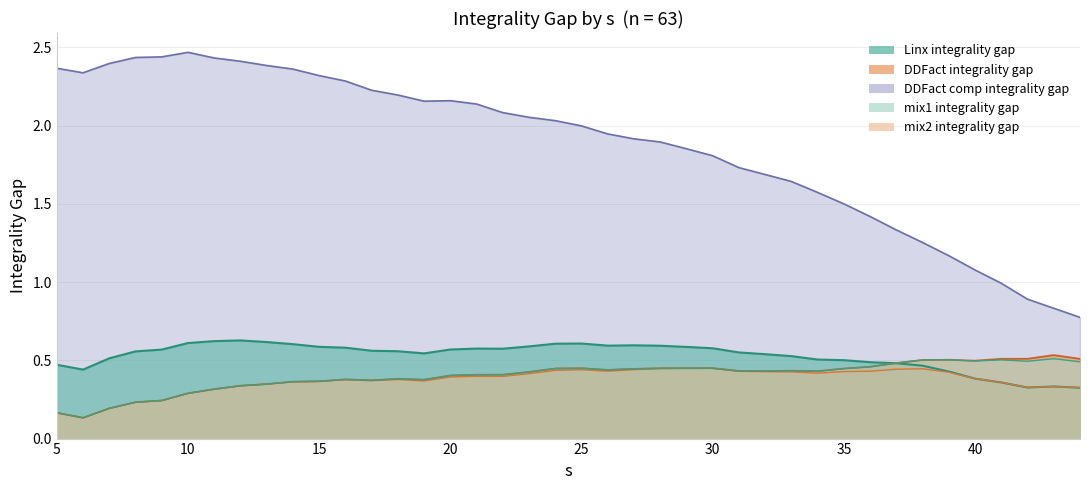

What is the sum of all mix2 integrality gap values?

14.8